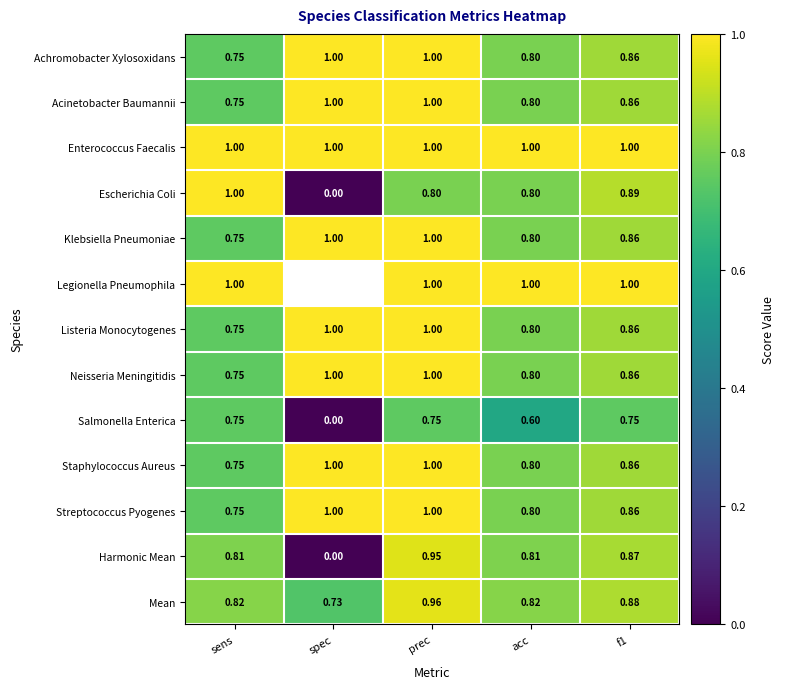

What is the total value across all series at prec?

12.5